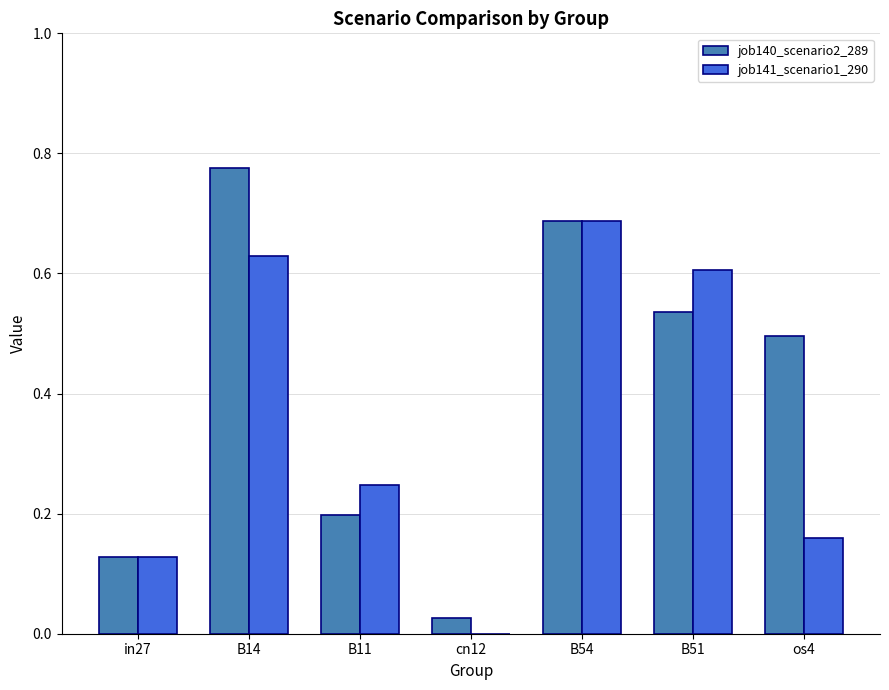

Does the chart contain stacked bars?

No